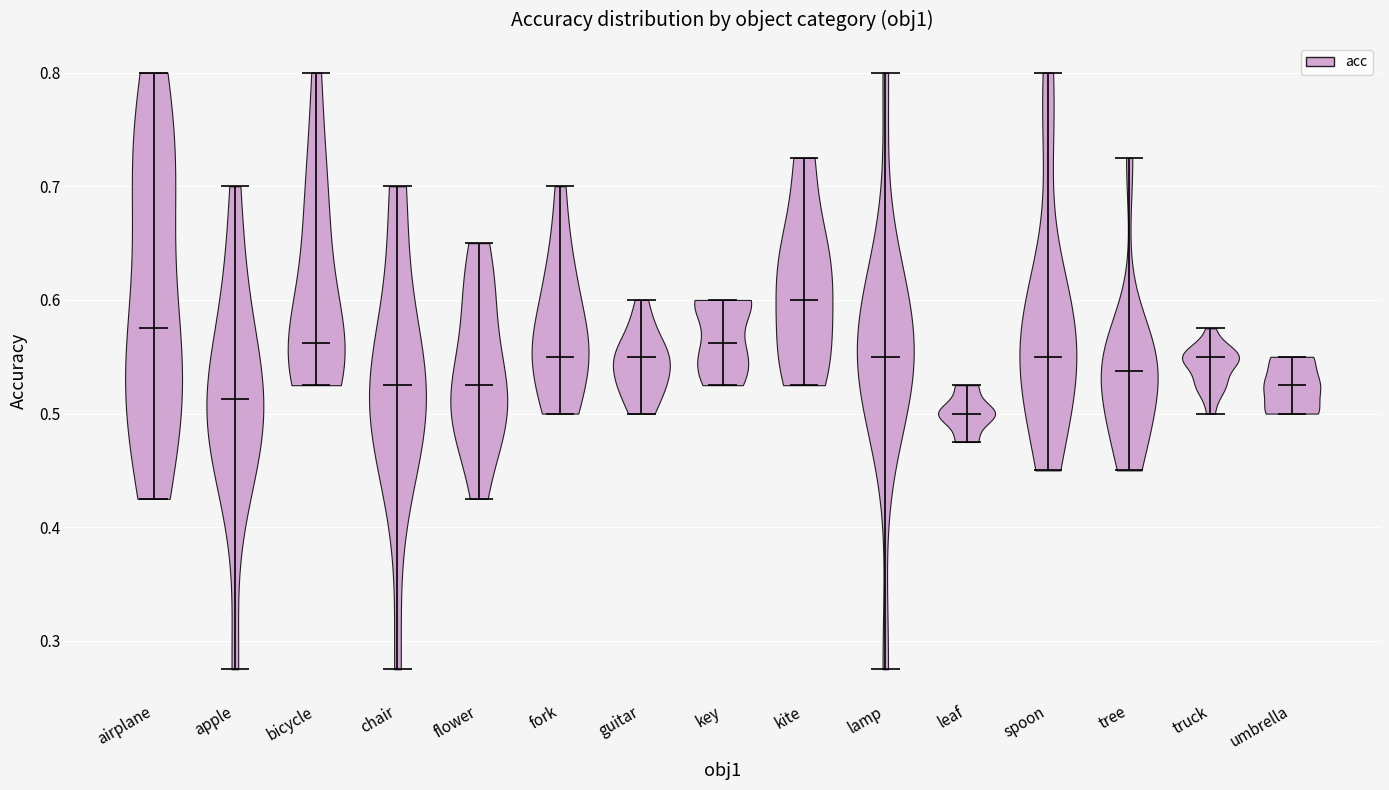

Which violin has the lowest median line?

leaf